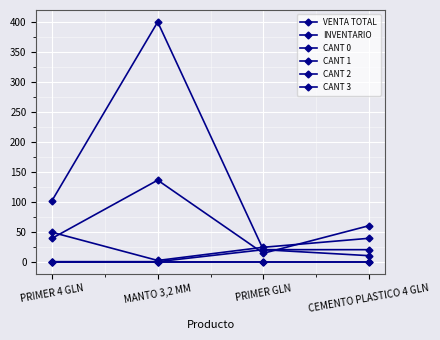

At CEMENTO PLASTICO 4 GLN, list the series in order from largest to smallest.

VENTA TOTAL, INVENTARIO, CANT 1, CANT 0, CANT 2, CANT 3